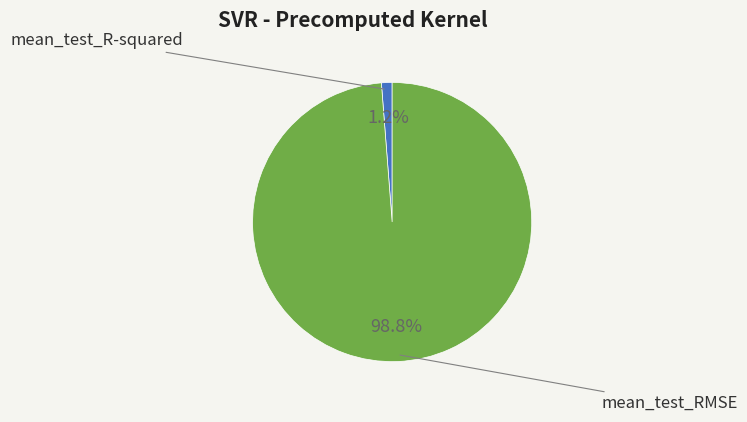

Is there a majority slice in this chart?

Yes